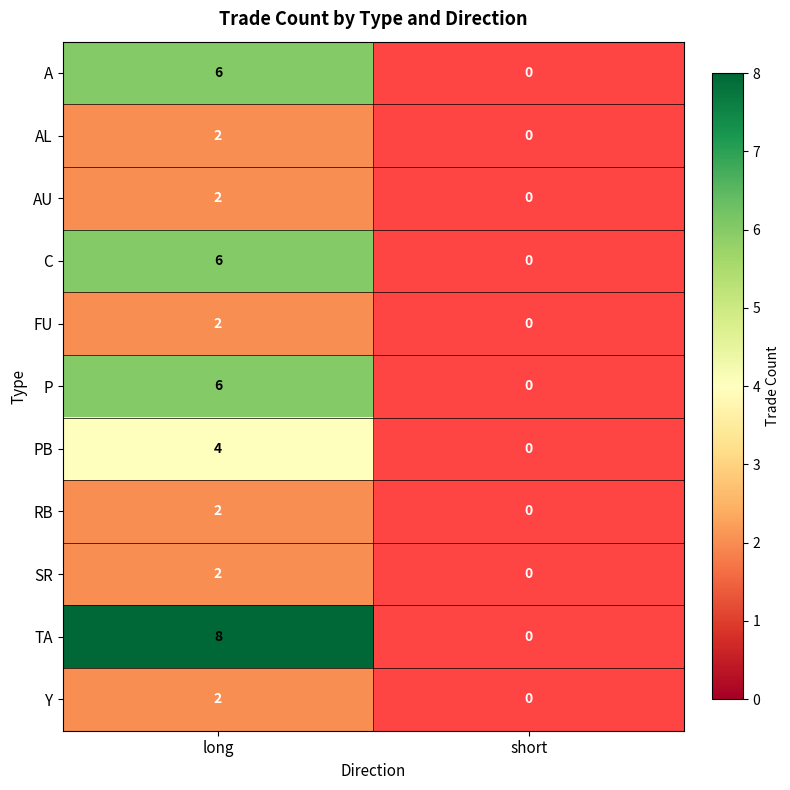

The value of Y at long is 3. True or false?

False